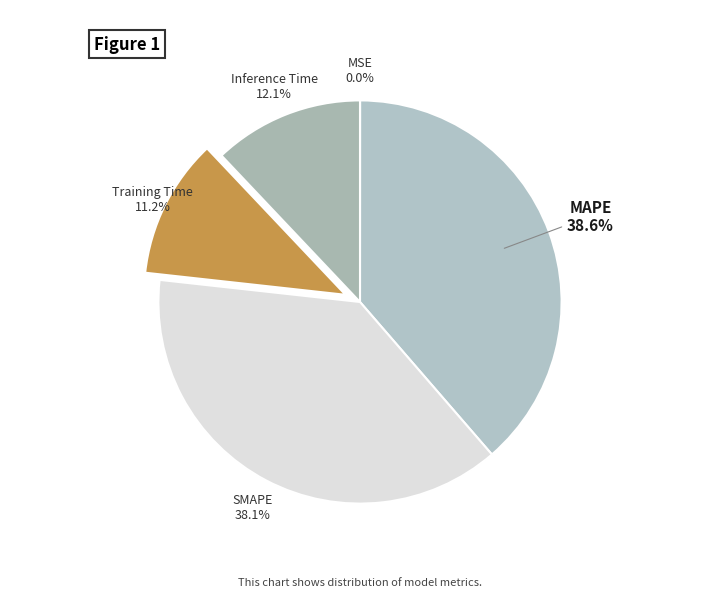

Does Inference Time represent more than half of the total?

No